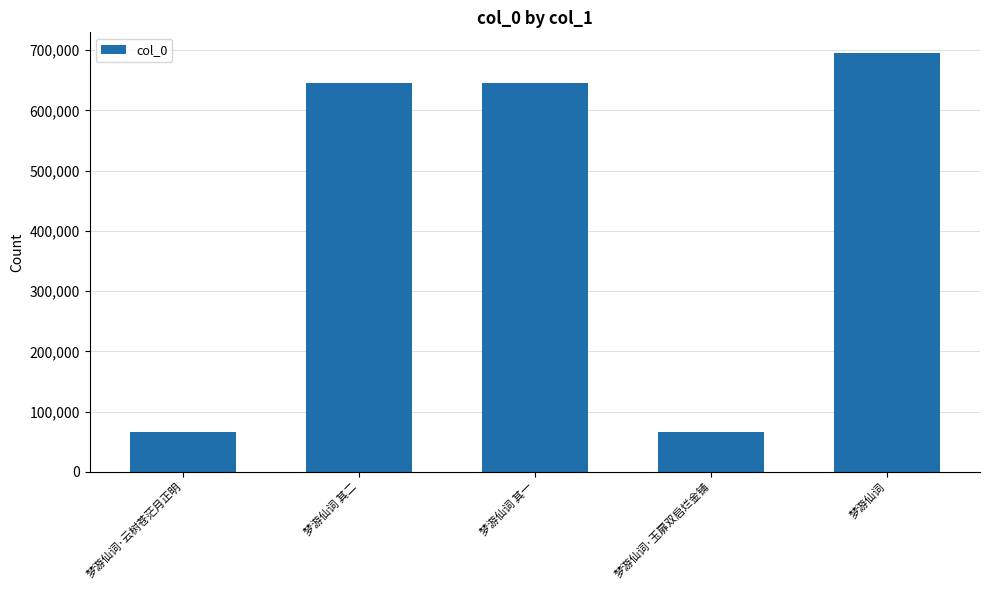

What is the label of the 2nd bar from the right?

梦游仙词·玉扉双启烂金铺